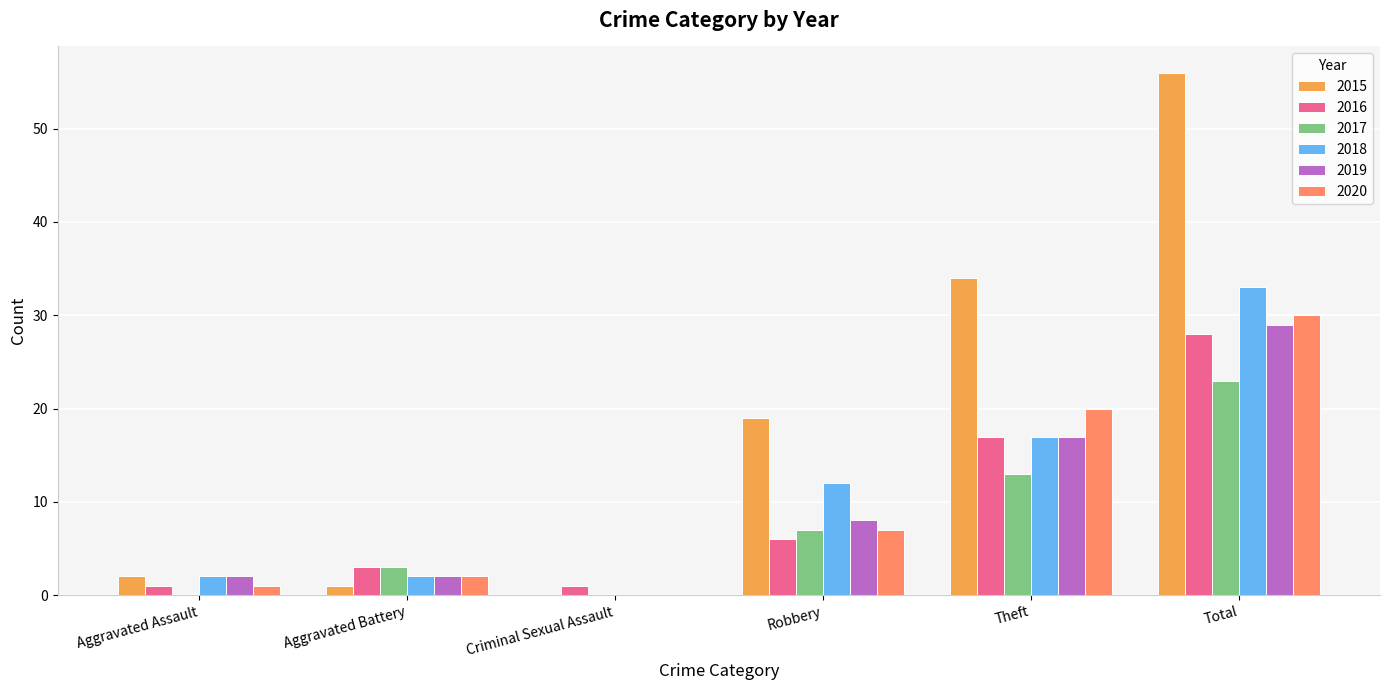

What position from the right is Aggravated Battery?

5